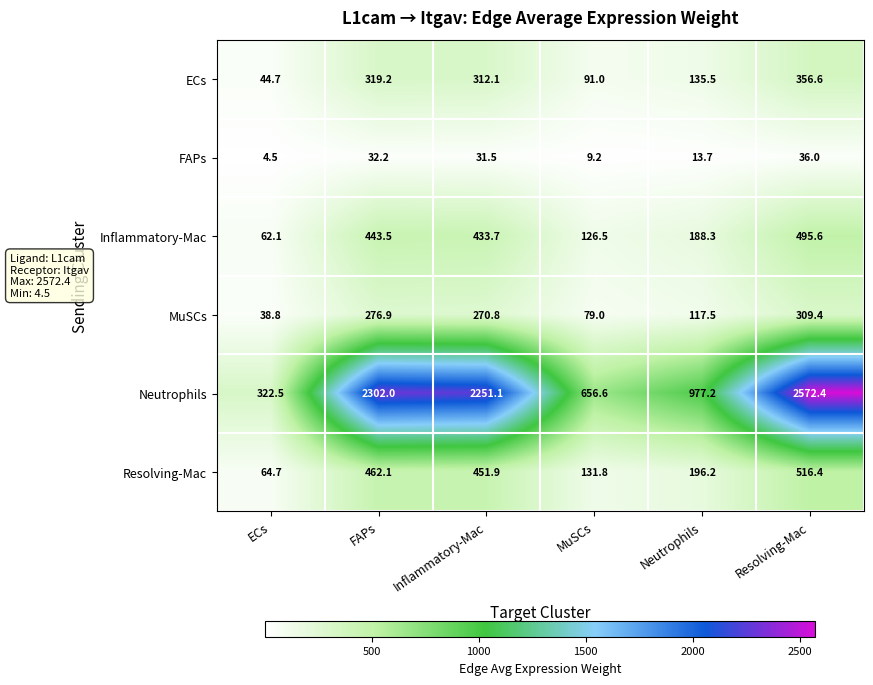

True or false: Resolving-Mac has a value of 709.1 at Resolving-Mac.

False